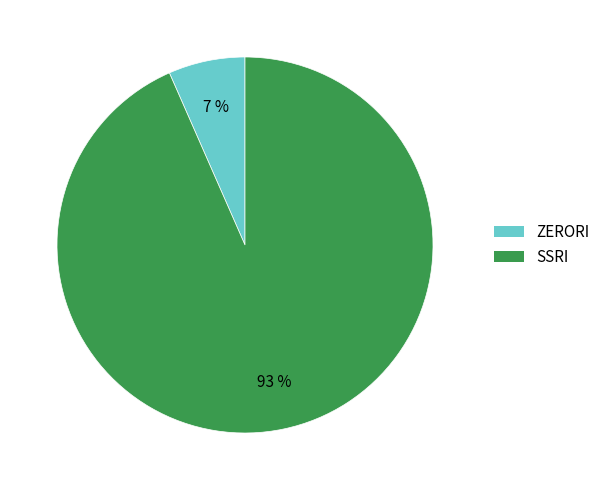

Which category has the biggest portion of the pie?

SSRI